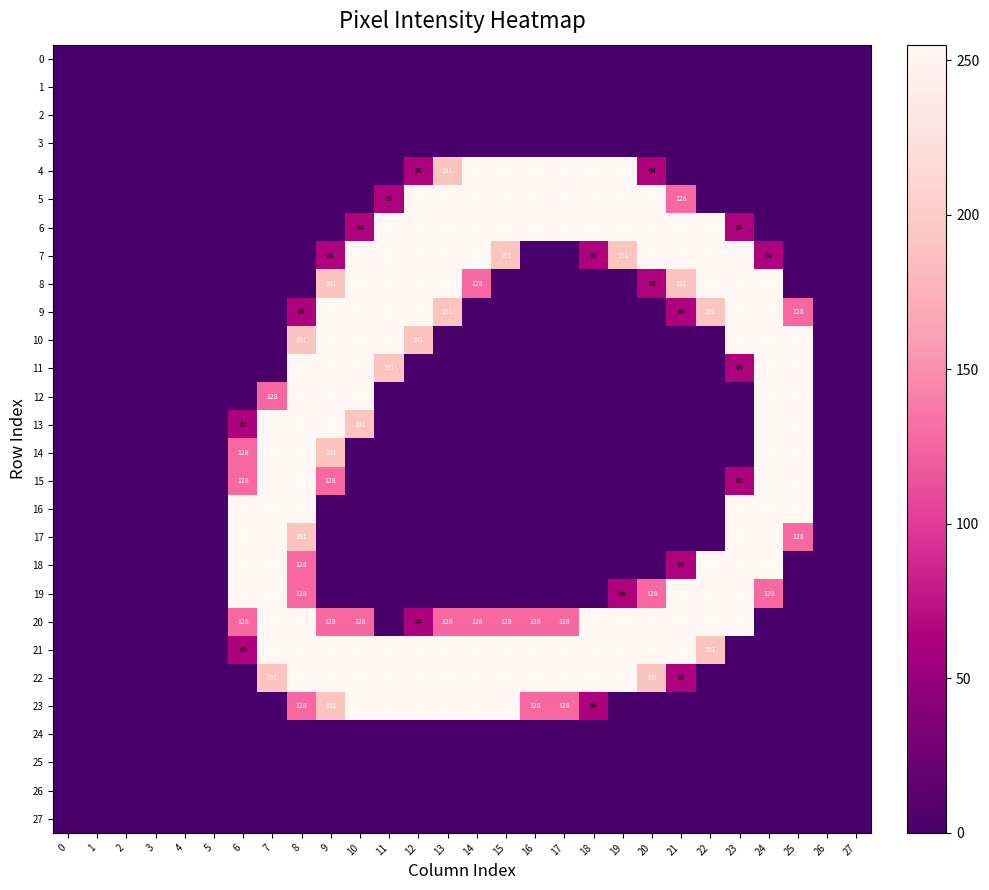

Is it true that 10 equals 255 at 23?

True